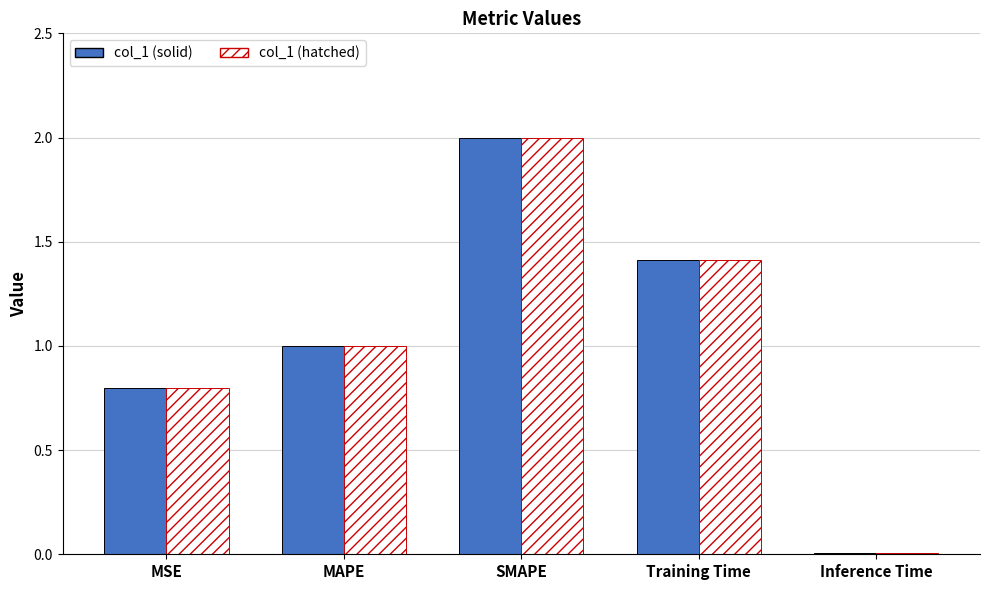

What is the maximum value for col_1 (hatched)?

2.0